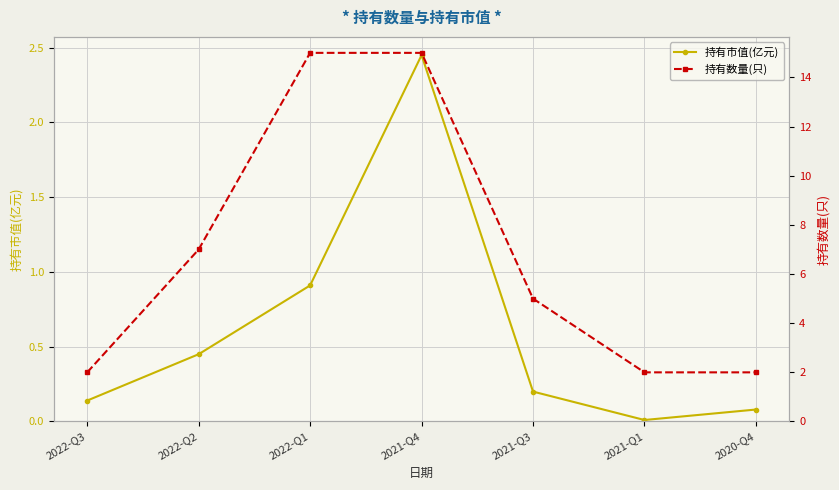

The value of 持有数量(只) at 2022-Q2 is 12.0. True or false?

False